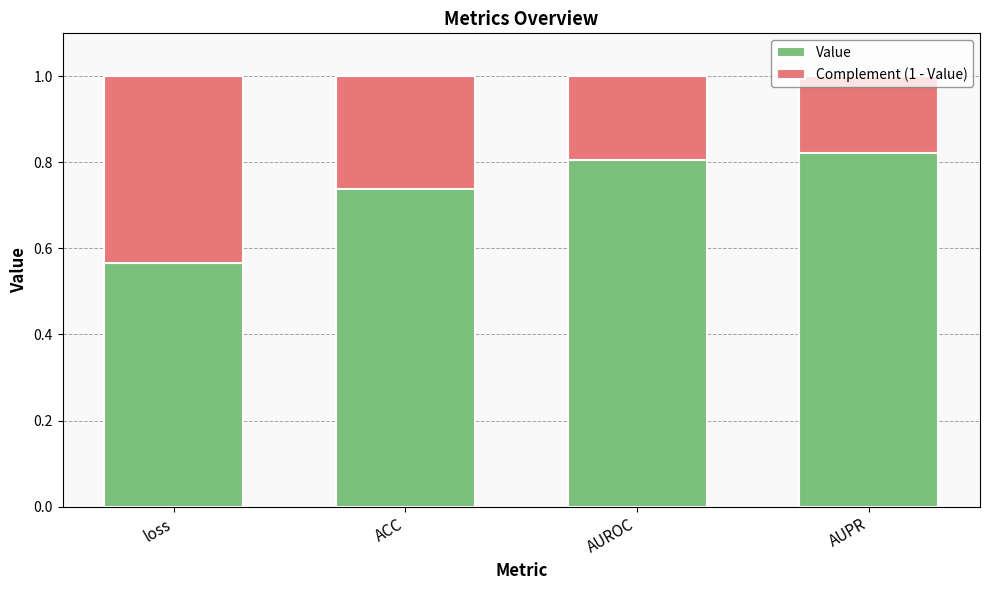

What is the total value across all series at loss?

1.0